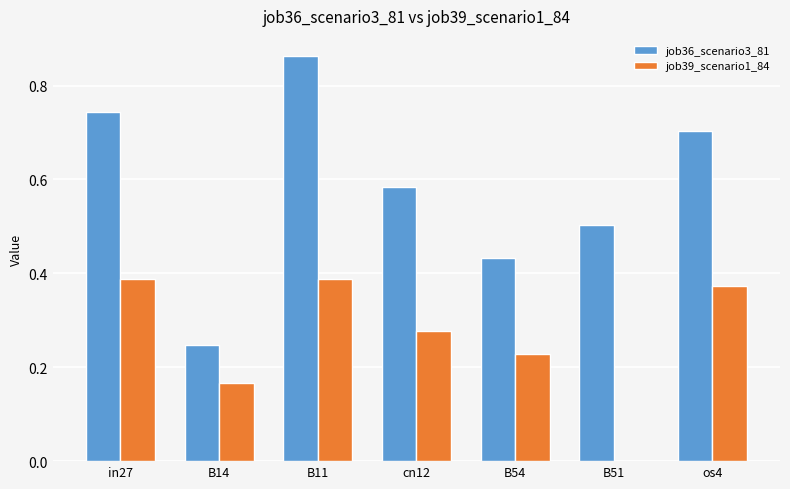

True or false: job36_scenario3_81 has a value of 0.5 at B11.

False